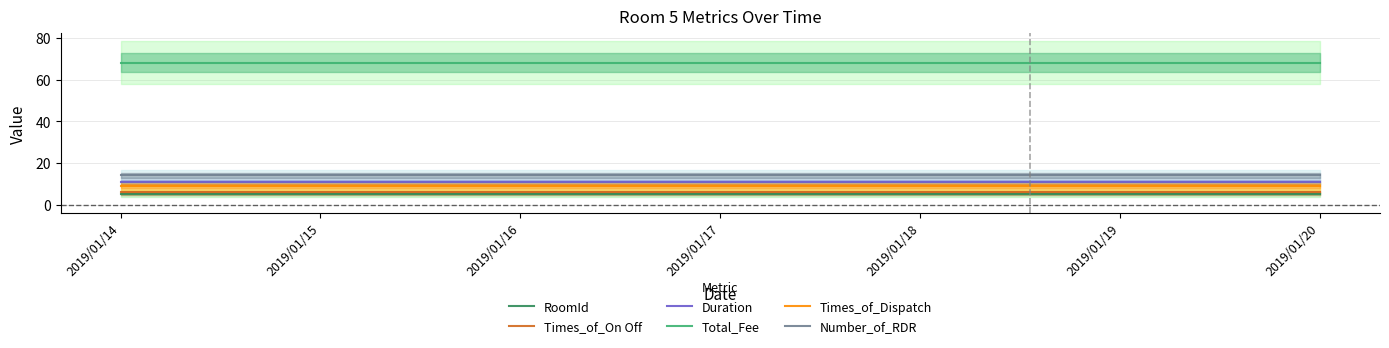

At which category does the chart reach its minimum across all series?

2019/01/14